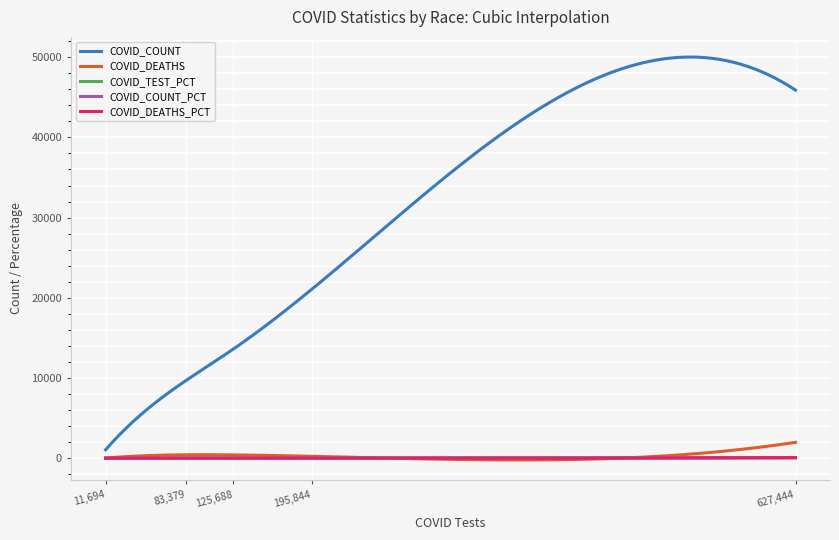

What is the maximum value for COVID_DEATHS?

1974.0